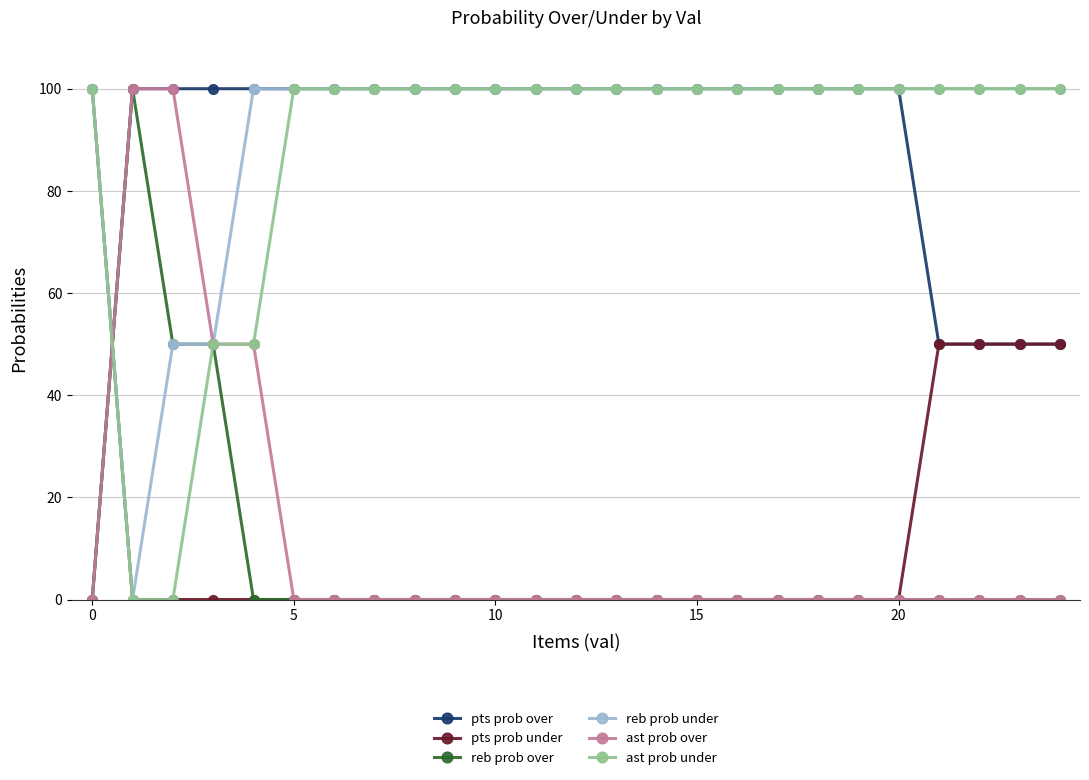

At how many categories does at least one series exceed 71?

25